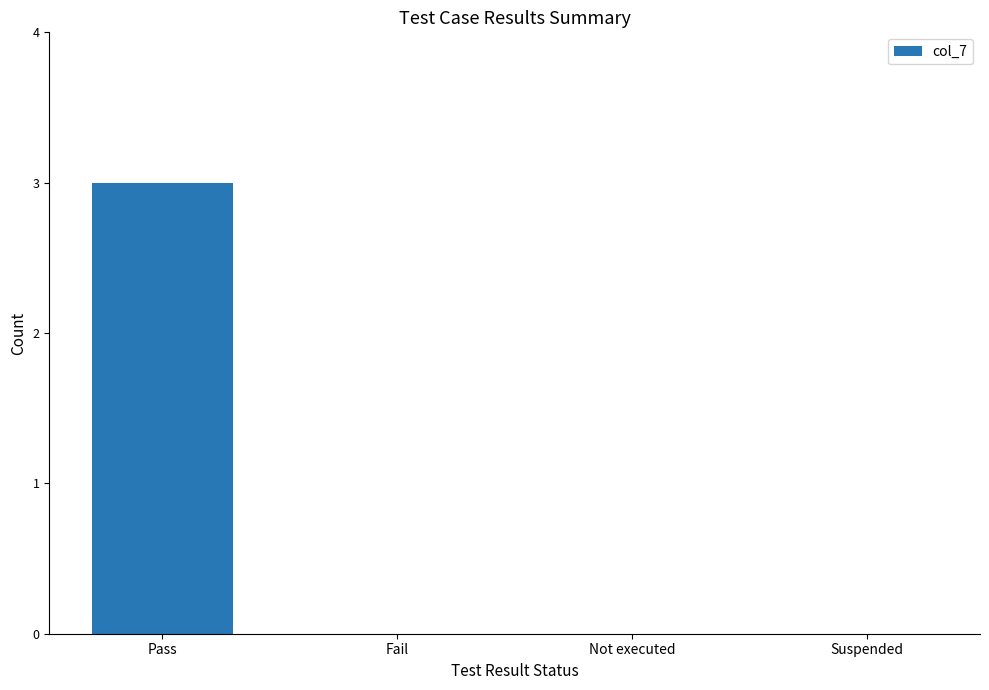

What is the maximum value shown in the chart?

3